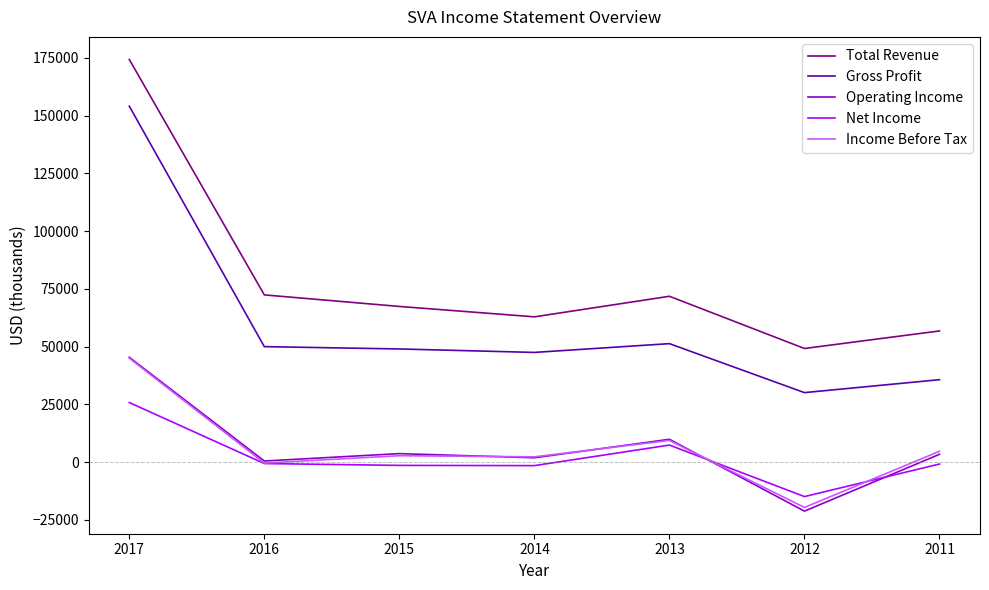

What is the average value of the Income Before Tax series?

6314